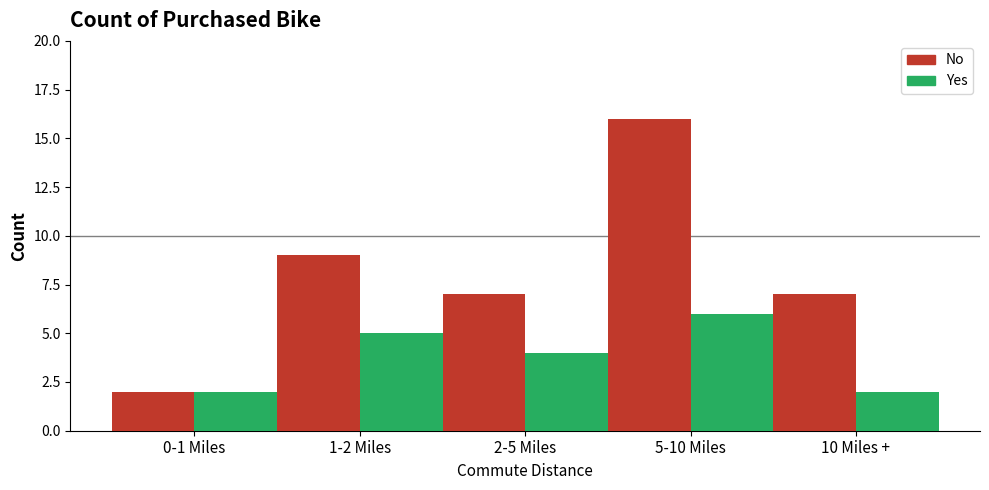

What is the maximum value shown in the chart?

16